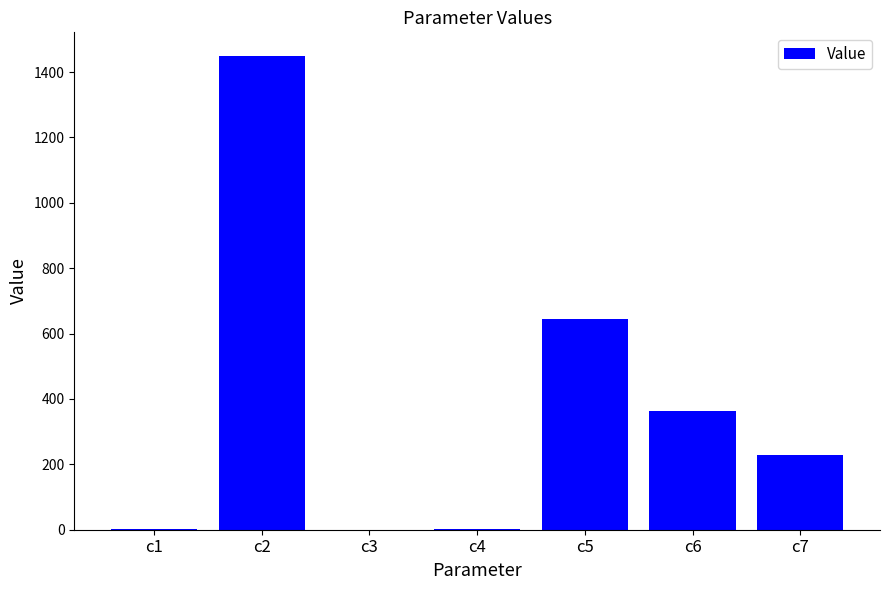

The value at c1 is 0.8. True or false?

True